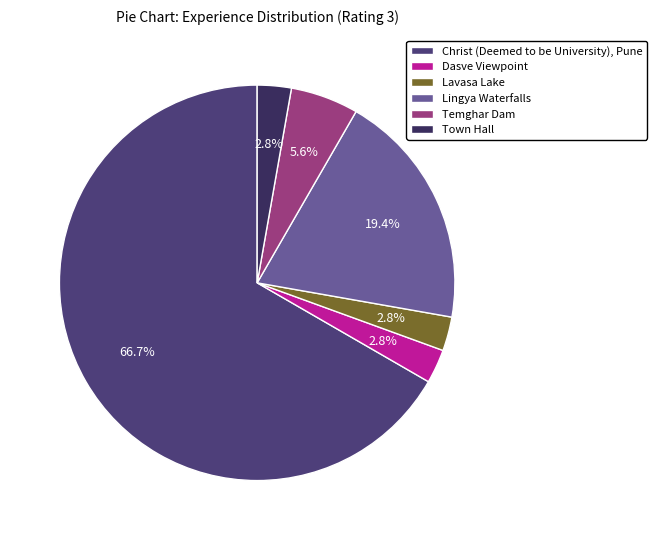

Is it true that Dasve Viewpoint is 9% of the pie?

False